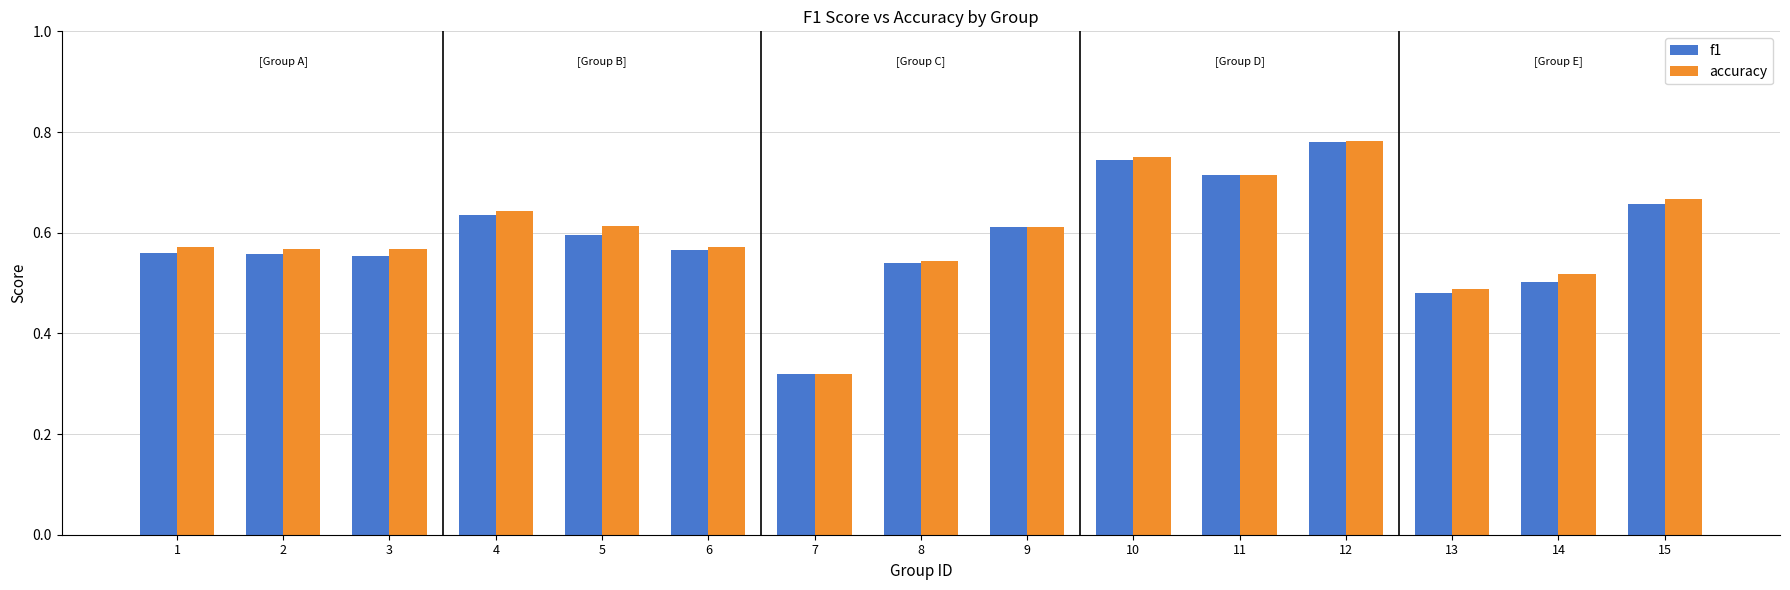

How many accuracy values are between 0 and 1?

15